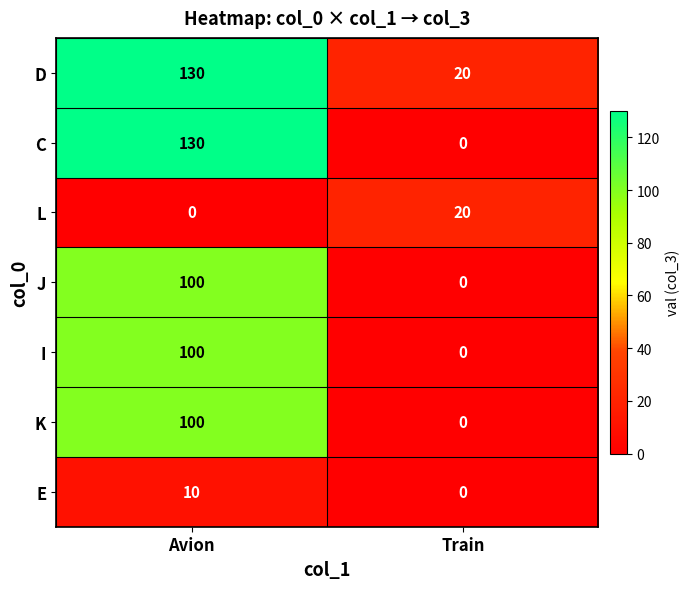

What is the difference between the maximum and minimum values in the I series?

100